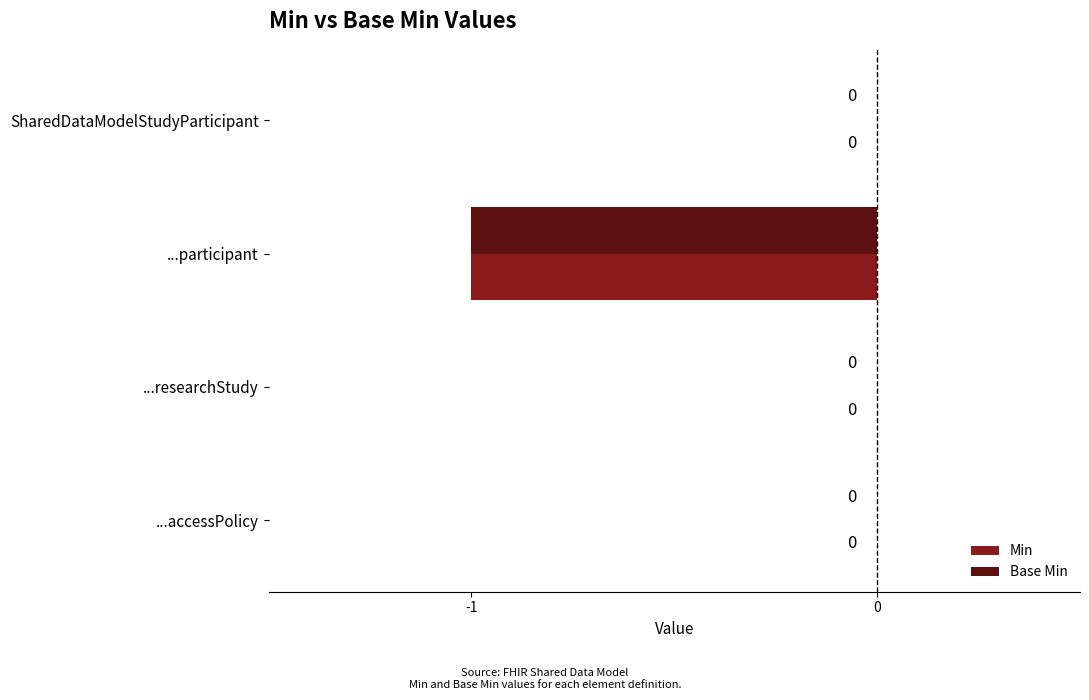

How many Base Min values are between 0 and 1?

3